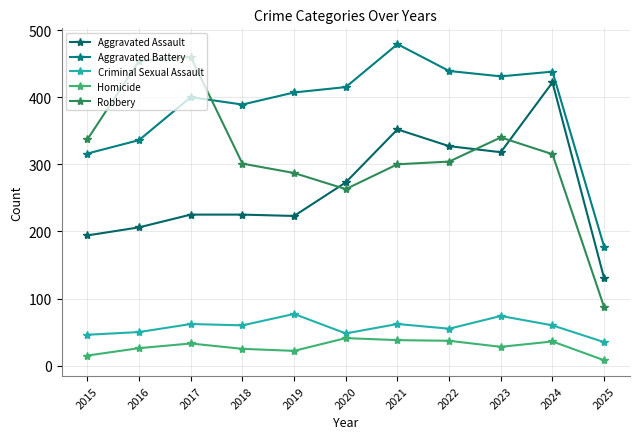

Where is the first local minimum for Aggravated Battery?

2018